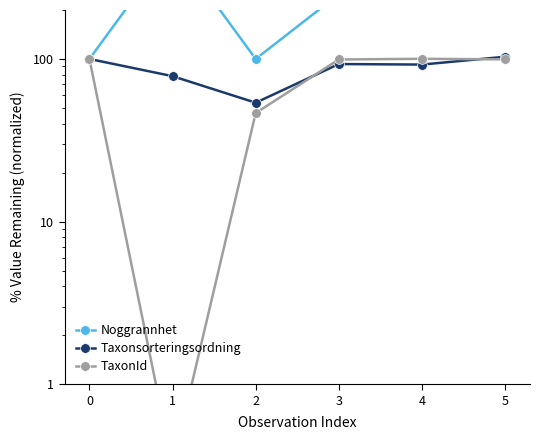

What is the value of the Noggrannhet point at the 1st from the left?

100.0